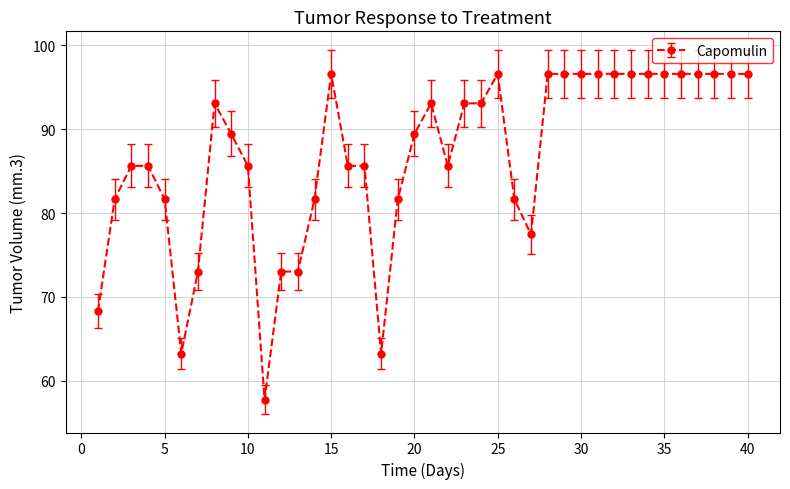

What is the smallest value displayed?

57.7